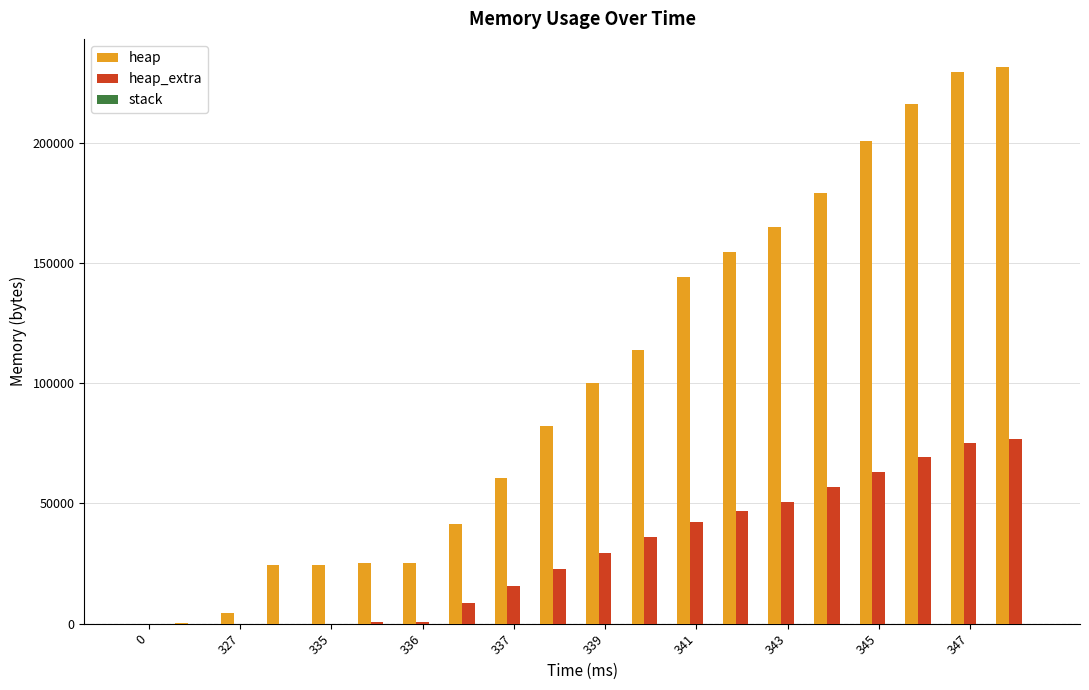

Which series has the largest total across all categories?

heap